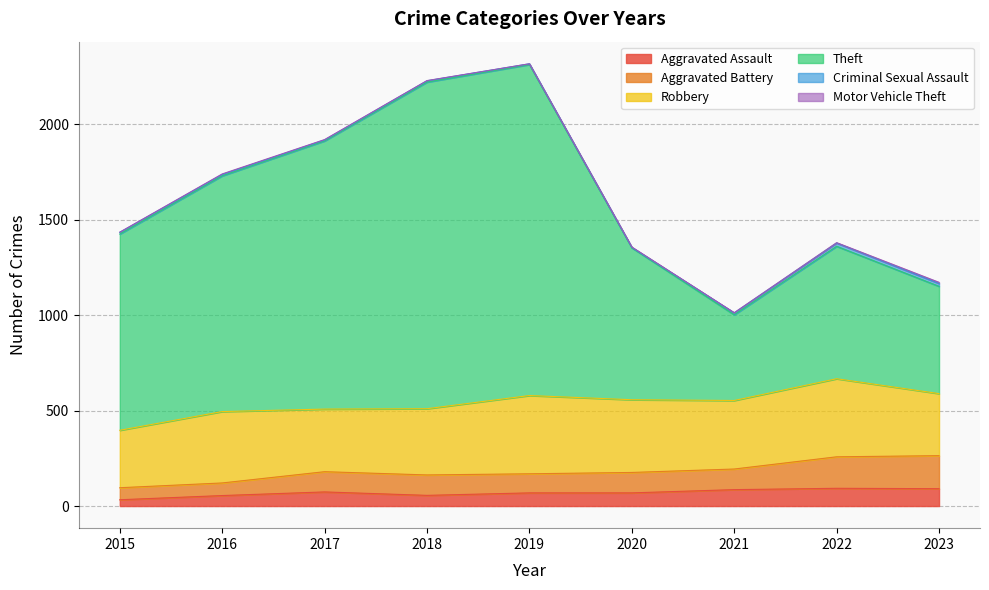

At which category does Theft reach its first local peak?

2019